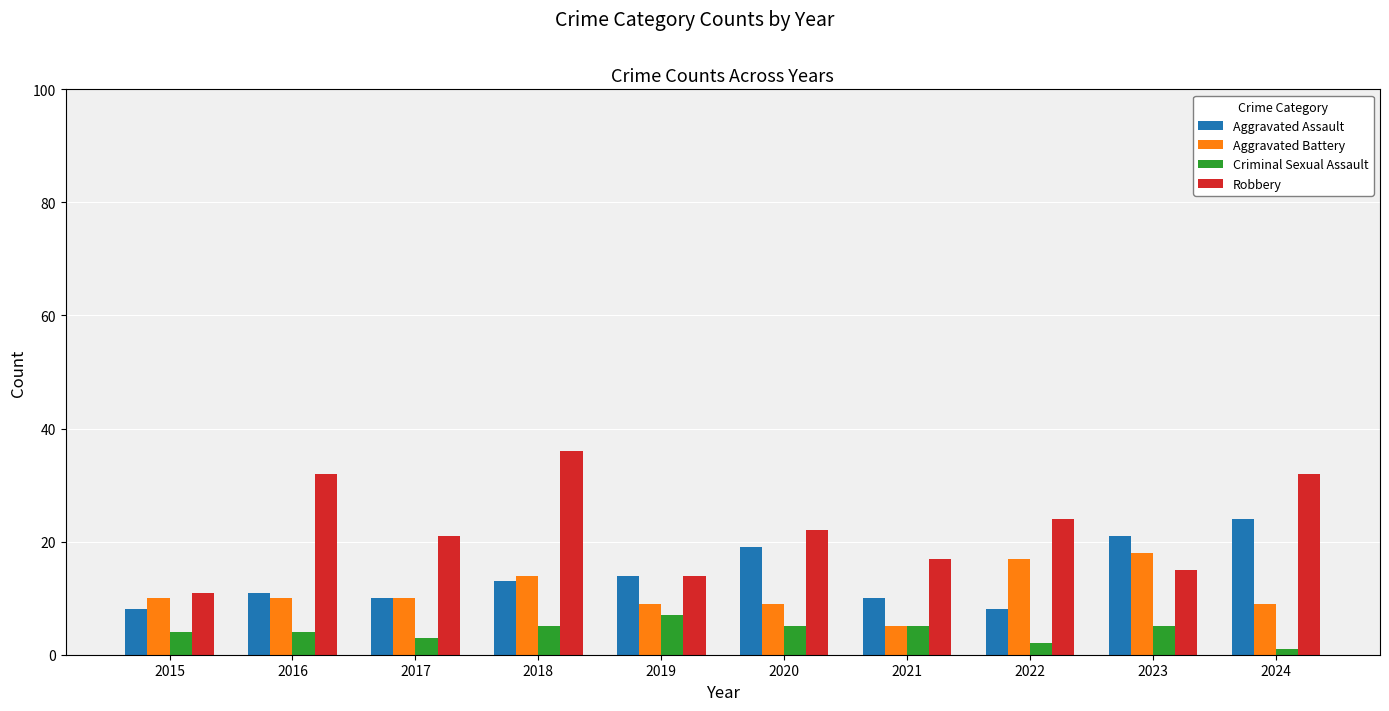

What is the maximum value shown in the chart?

36